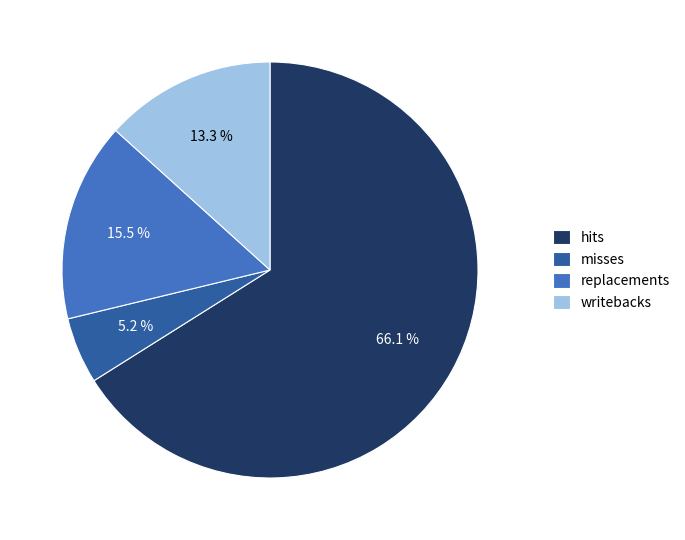

Which has a higher value, writebacks or hits?

hits